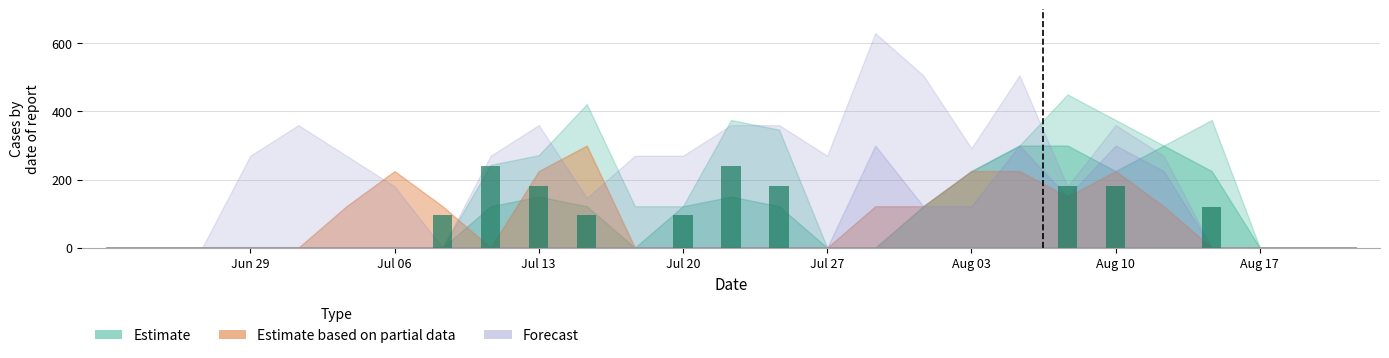

What is the sum of all values?

1612.1